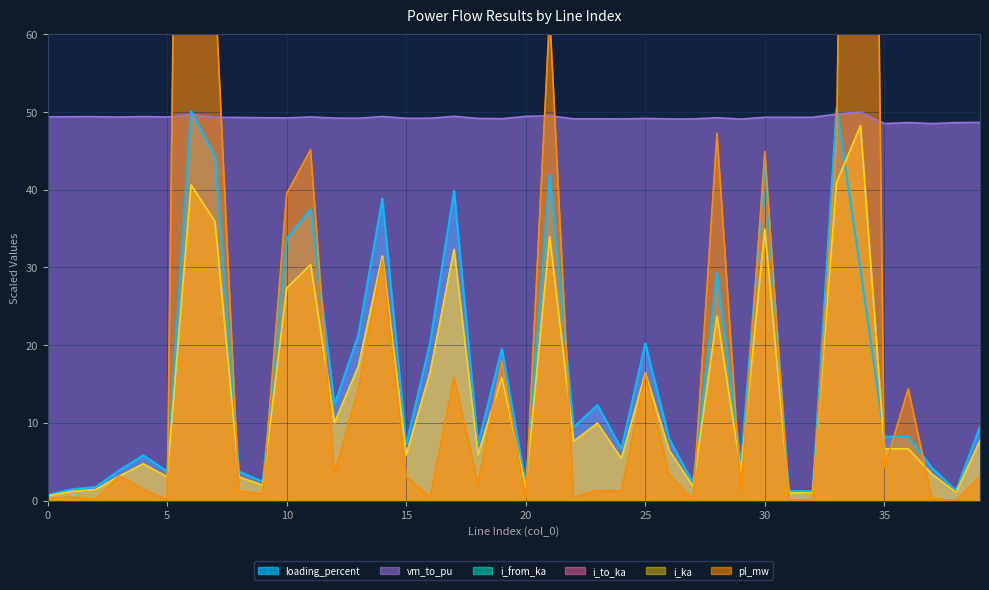

At which category is the sum across all series the highest?

34